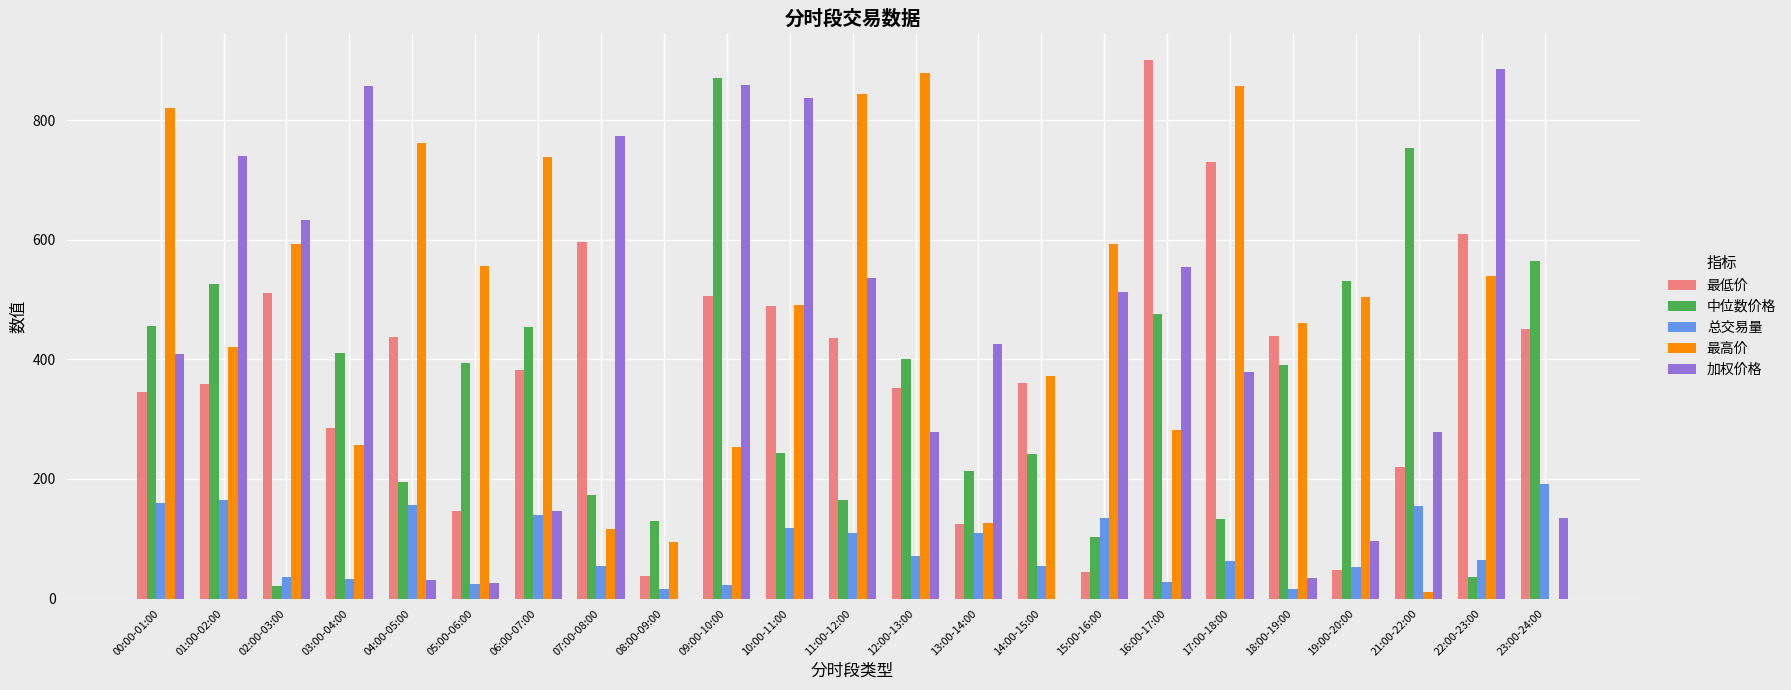

Which series changed the most between 13:00-14:00 and 21:00-22:00?

中位数价格